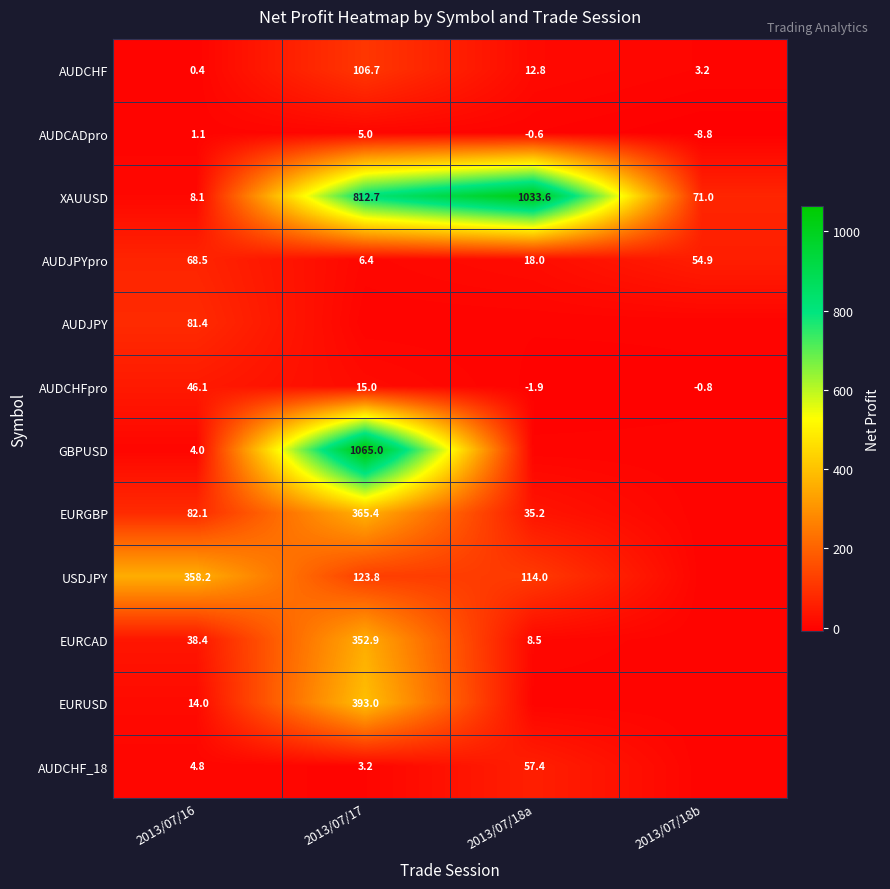

The value of EURUSD at 2013/07/16 is 18.3. True or false?

False